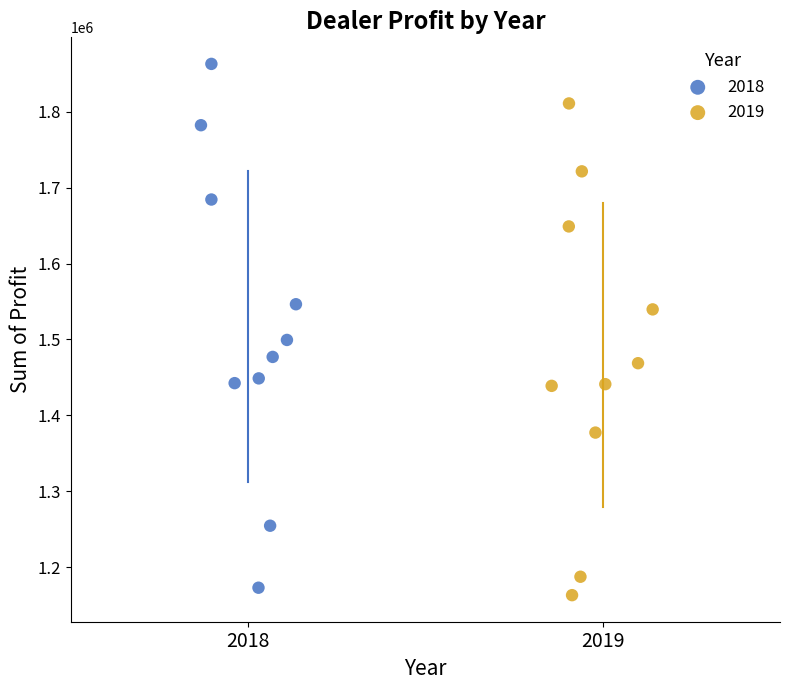

What are all the series names shown in the legend?

2018, 2019